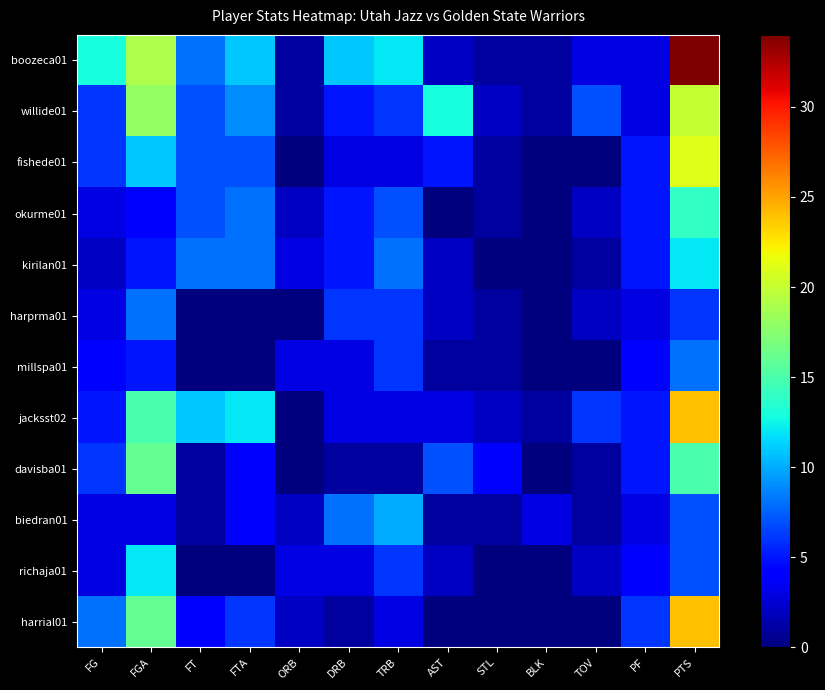

Reading left to right, extract all data points from this chart.

boozeca01: FG=13	FGA=19	FT=8	FTA=11	ORB=1	DRB=11	TRB=12	AST=2	STL=1	BLK=1	TOV=3	PF=3	PTS=34
willide01: FG=6	FGA=18	FT=7	FTA=9	ORB=1	DRB=5	TRB=6	AST=13	STL=2	BLK=1	TOV=7	PF=3	PTS=20
fishede01: FG=6	FGA=11	FT=7	FTA=7	ORB=0	DRB=3	TRB=3	AST=5	STL=1	BLK=0	TOV=0	PF=5	PTS=21
okurme01: FG=3	FGA=4	FT=7	FTA=8	ORB=2	DRB=5	TRB=7	AST=0	STL=1	BLK=0	TOV=2	PF=5	PTS=14
kirilan01: FG=2	FGA=5	FT=8	FTA=8	ORB=3	DRB=5	TRB=8	AST=2	STL=0	BLK=0	TOV=1	PF=5	PTS=12
harprma01: FG=3	FGA=8	FT=0	FTA=0	ORB=0	DRB=6	TRB=6	AST=2	STL=1	BLK=0	TOV=2	PF=3	PTS=6
millspa01: FG=4	FGA=5	FT=0	FTA=0	ORB=3	DRB=3	TRB=6	AST=1	STL=1	BLK=0	TOV=0	PF=4	PTS=8
jacksst02: FG=5	FGA=15	FT=11	FTA=12	ORB=0	DRB=3	TRB=3	AST=3	STL=2	BLK=1	TOV=6	PF=5	PTS=24
davisba01: FG=6	FGA=16	FT=1	FTA=4	ORB=0	DRB=1	TRB=1	AST=7	STL=4	BLK=0	TOV=1	PF=5	PTS=15
biedran01: FG=3	FGA=3	FT=1	FTA=4	ORB=2	DRB=8	TRB=10	AST=1	STL=1	BLK=3	TOV=1	PF=3	PTS=7
richaja01: FG=3	FGA=12	FT=0	FTA=0	ORB=3	DRB=3	TRB=6	AST=2	STL=0	BLK=0	TOV=2	PF=4	PTS=7
harrial01: FG=8	FGA=16	FT=4	FTA=6	ORB=2	DRB=1	TRB=3	AST=0	STL=0	BLK=0	TOV=0	PF=6	PTS=24